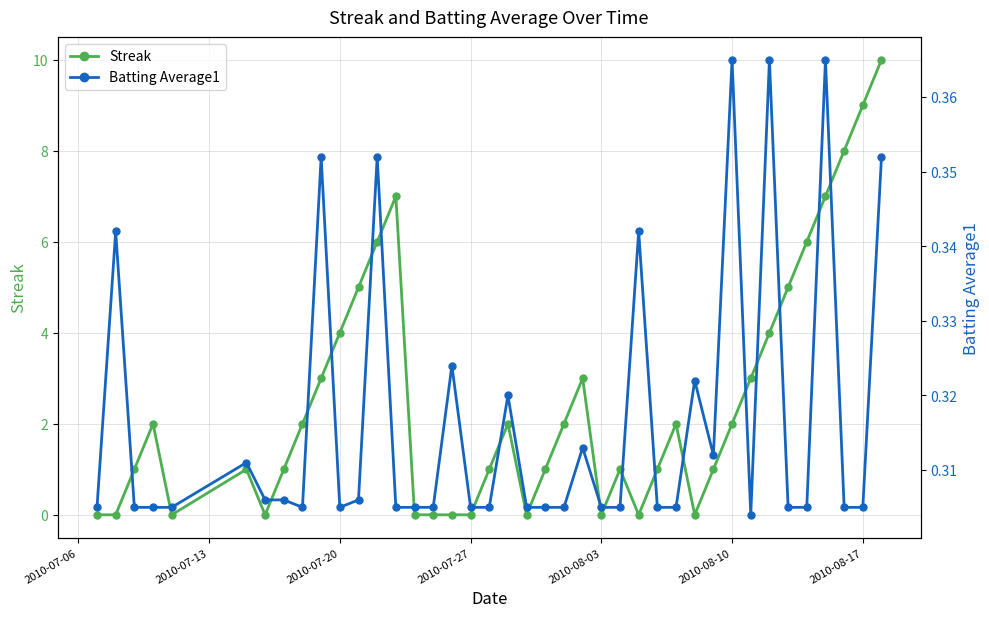

Is it true that Streak equals 0 at 2010-07-27?

True